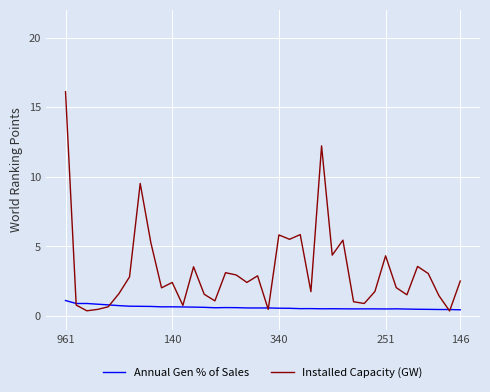

At how many categories does at least one series exceed 13?

1